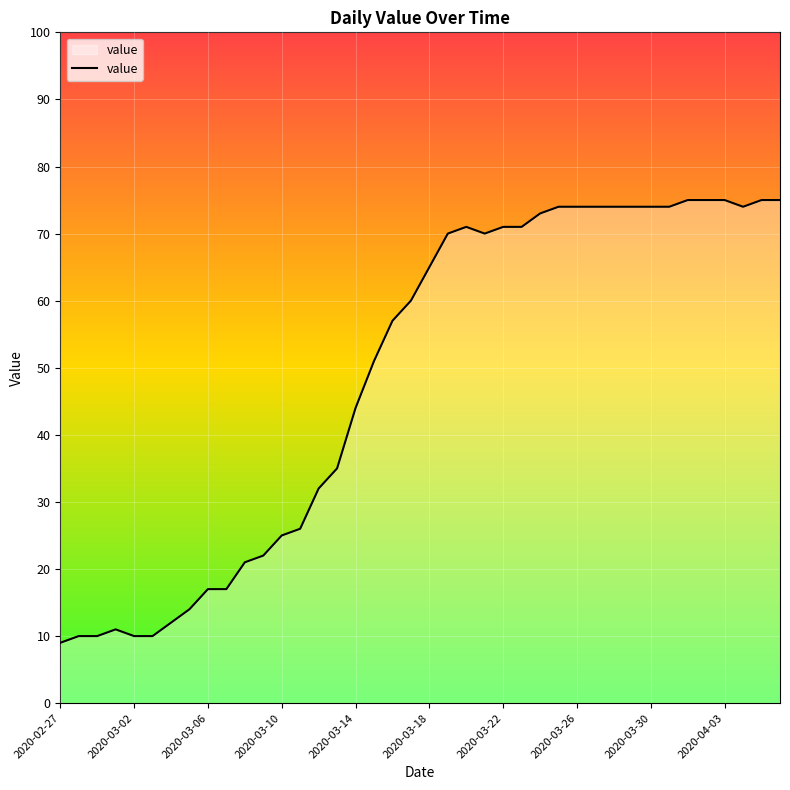

Reading left to right, what are all the values shown in this chart?

9	10	10	11	10	10	12	14	17	17	21	22	25	26	32	35	44	51	57	60	65	70	71	70	71	71	73	74	74	74	74	74	74	74	75	75	75	74	75	75